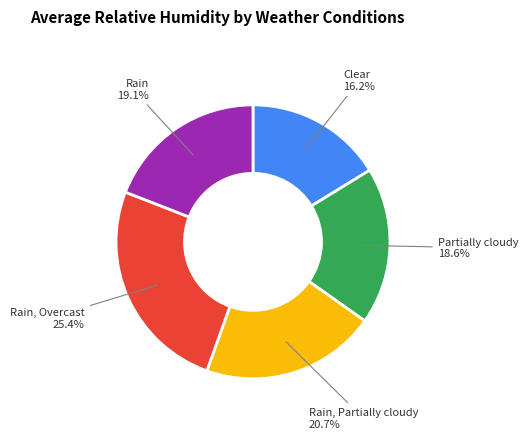

To the nearest percent, what portion does Partially cloudy represent?

19%